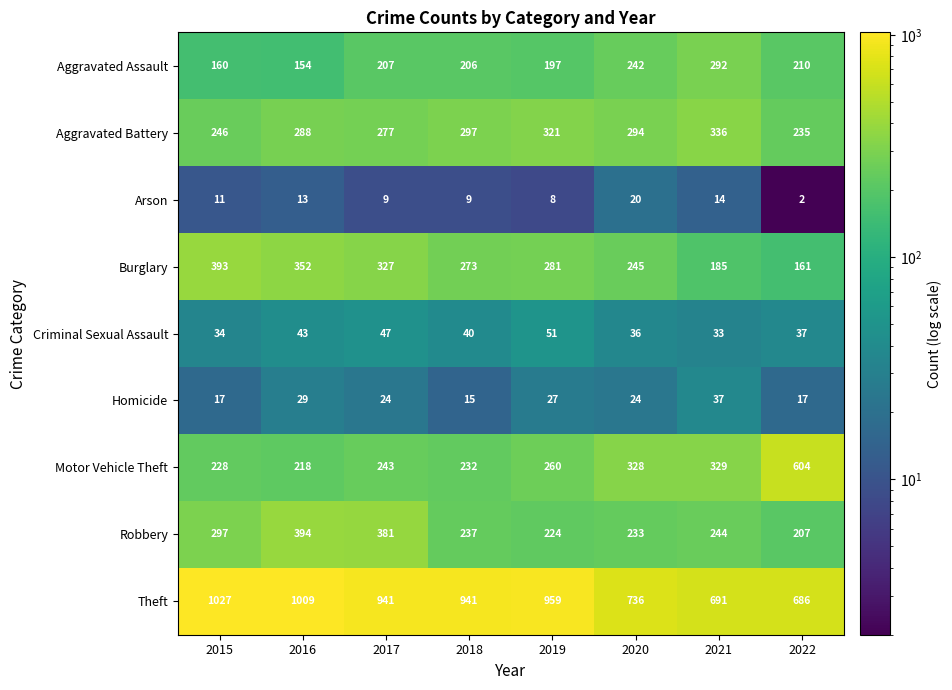

At 2019, list the series in order from smallest to largest.

Arson, Homicide, Criminal Sexual Assault, Aggravated Assault, Robbery, Motor Vehicle Theft, Burglary, Aggravated Battery, Theft